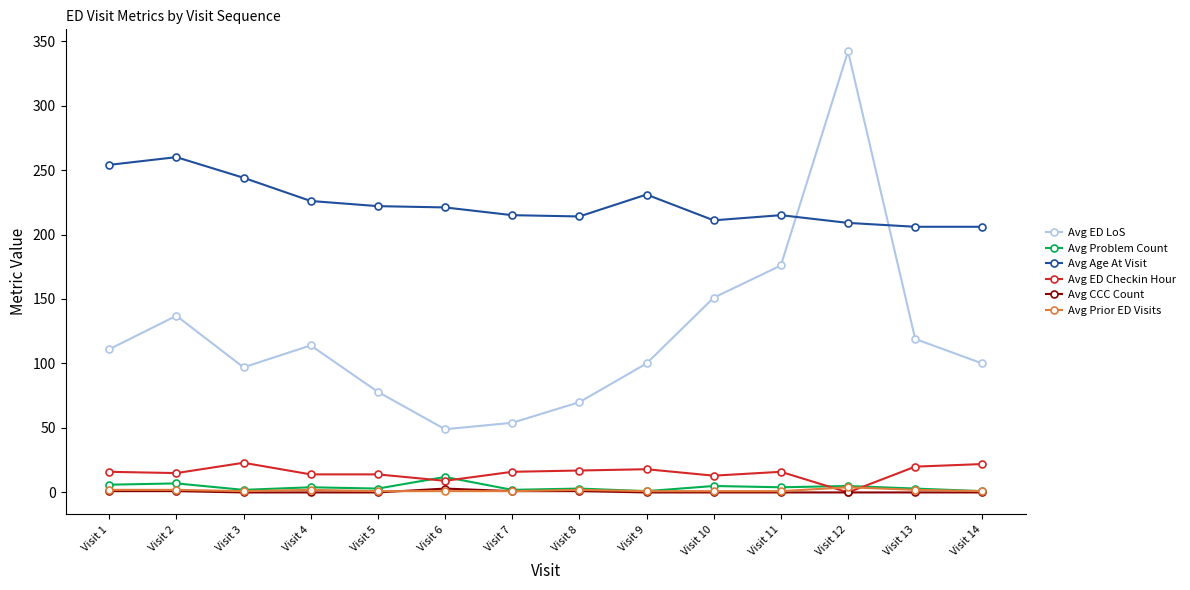

The Avg Age At Visit series shows 382 at Visit 6. True or false?

False